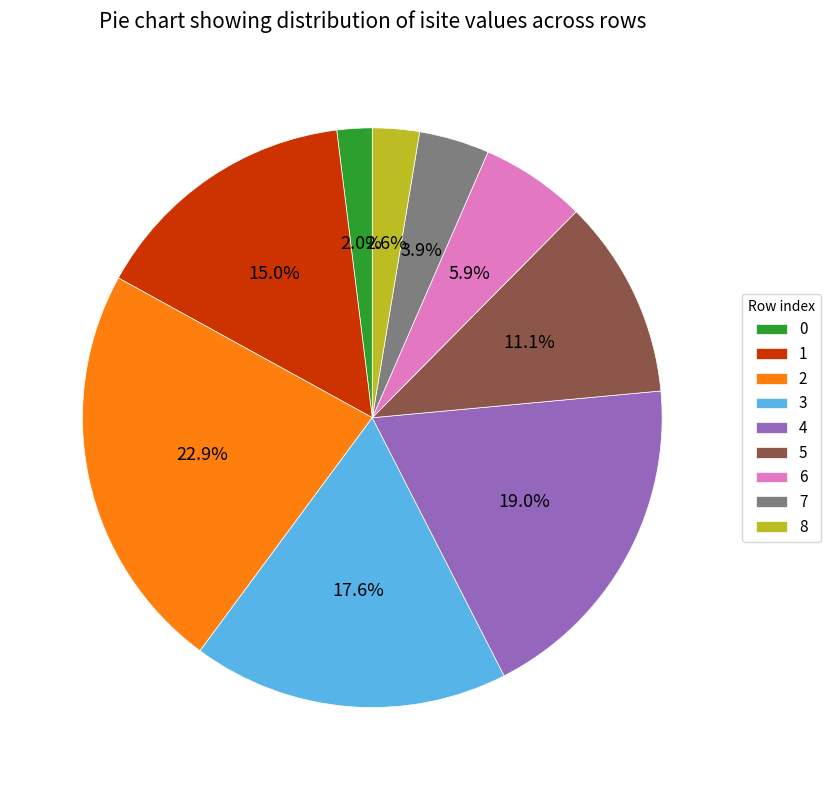

Approximately how many times larger is the value at 0 compared to 7?

0.5